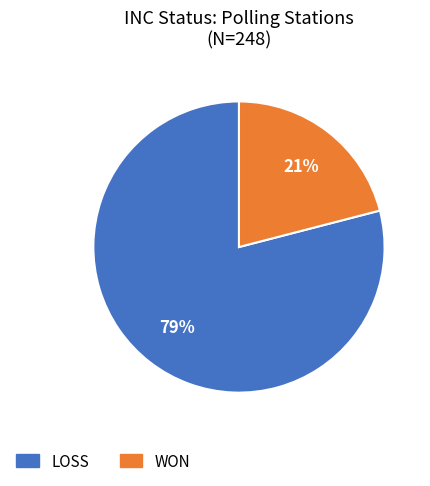

Rank the categories by value from lowest to highest.

WON, LOSS